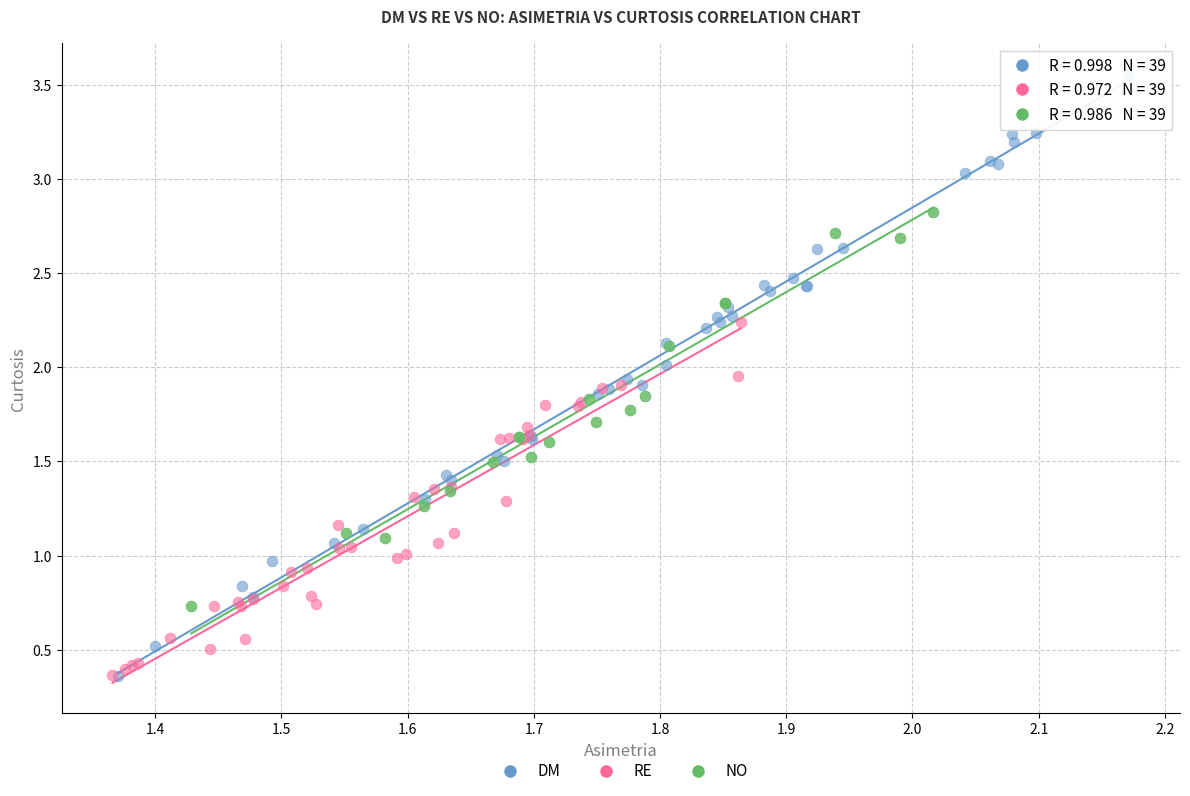

Which series has the widest spread of Y values?

DM